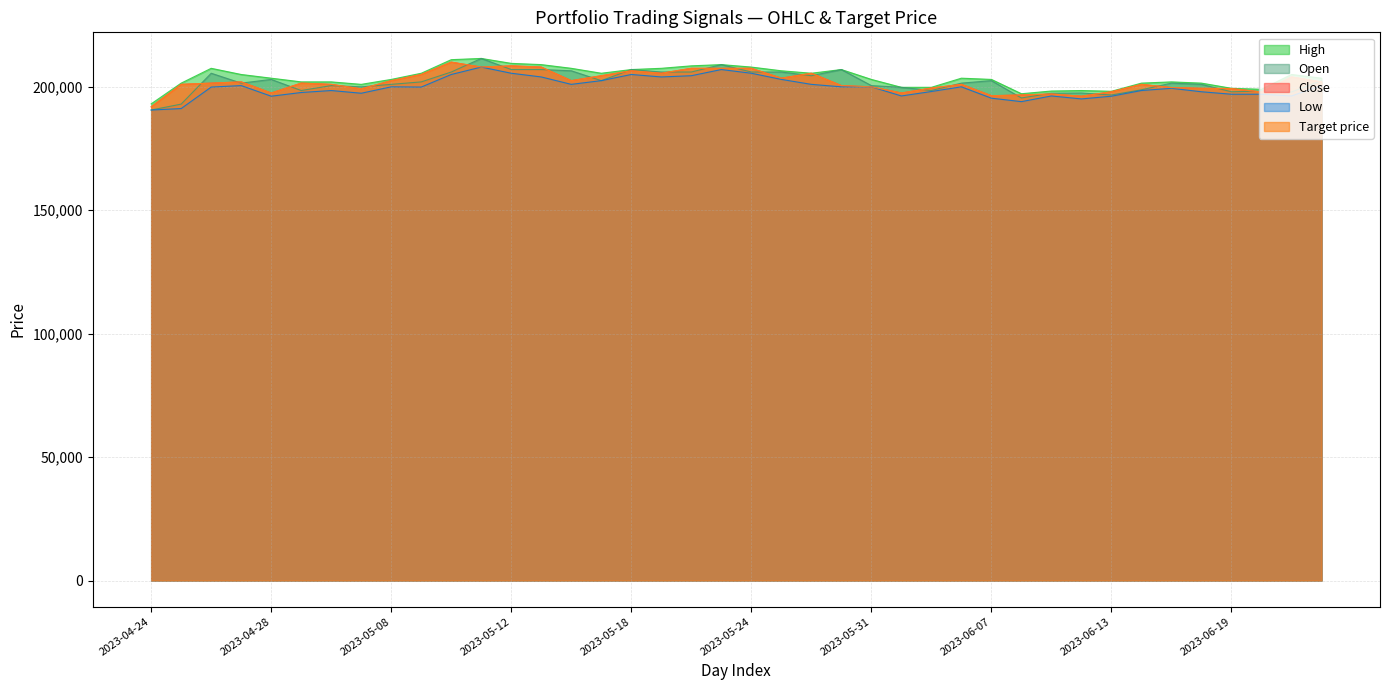

What is the label of the 7th point from the right?

2023-06-14